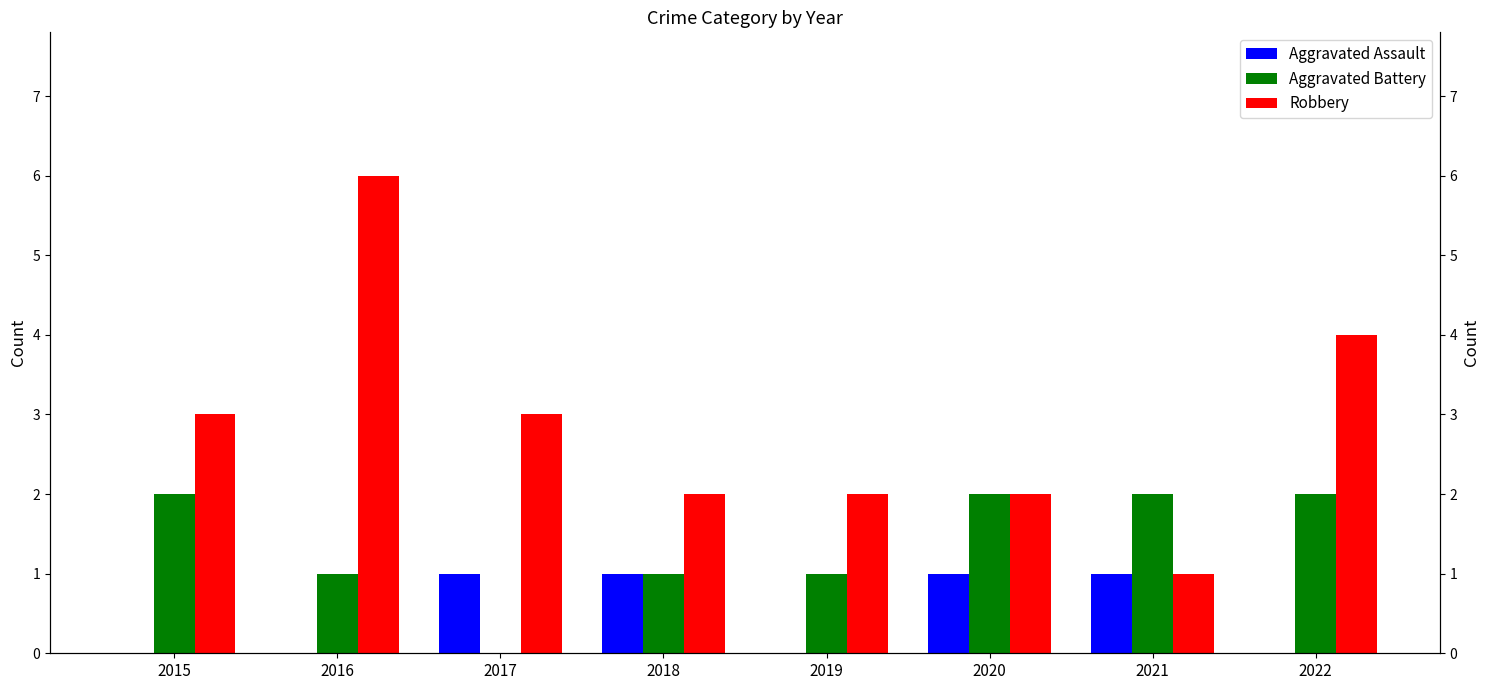

How many bars are there in total?

24